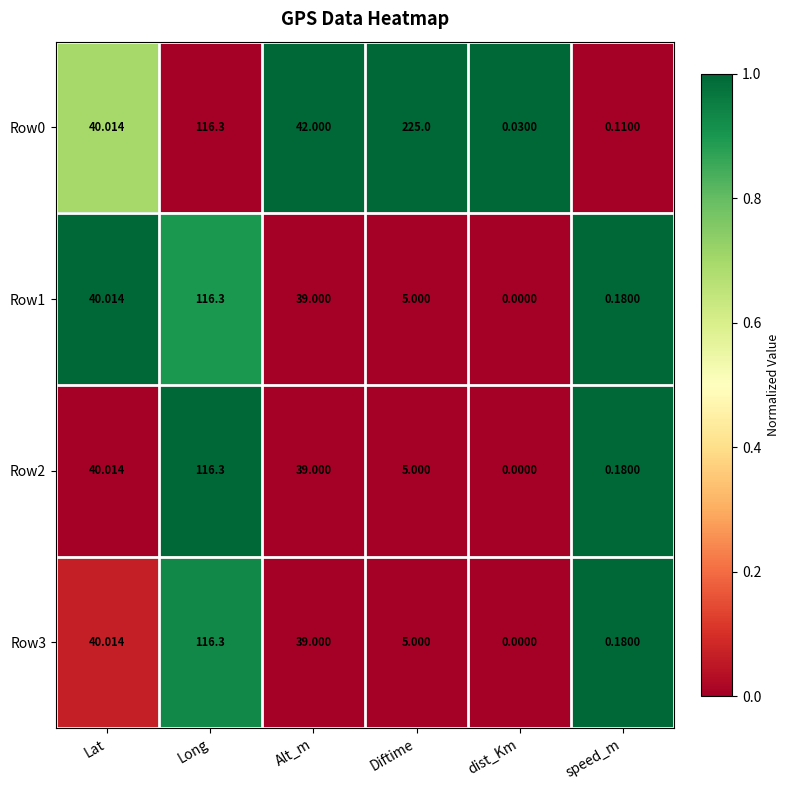

Where is Row2 nearest to the value 58?

Lat